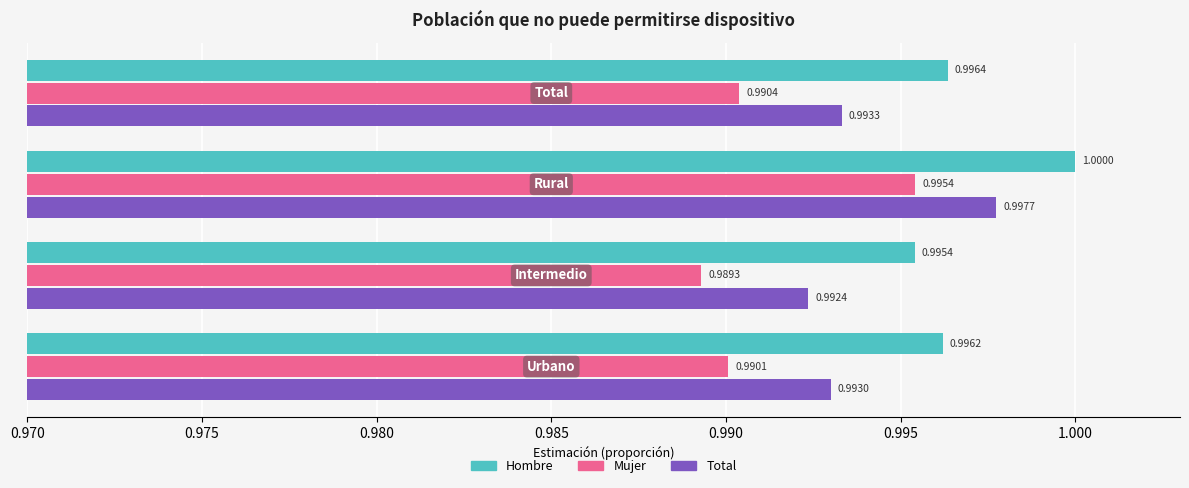

List the series in order of their overall mean, lowest first.

Mujer, Total, Hombre